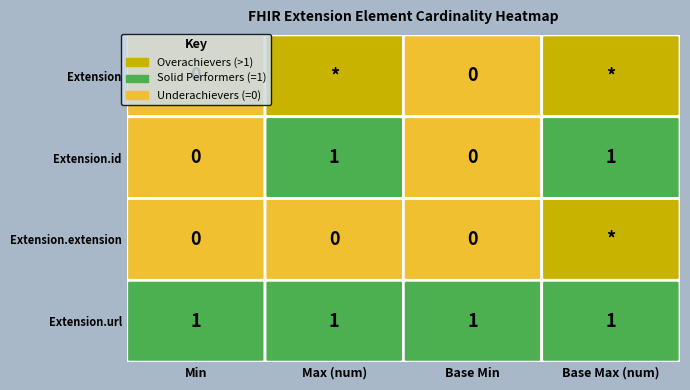

Rank the categories by Extension.id value from highest to lowest.

0, 1, 2, 3